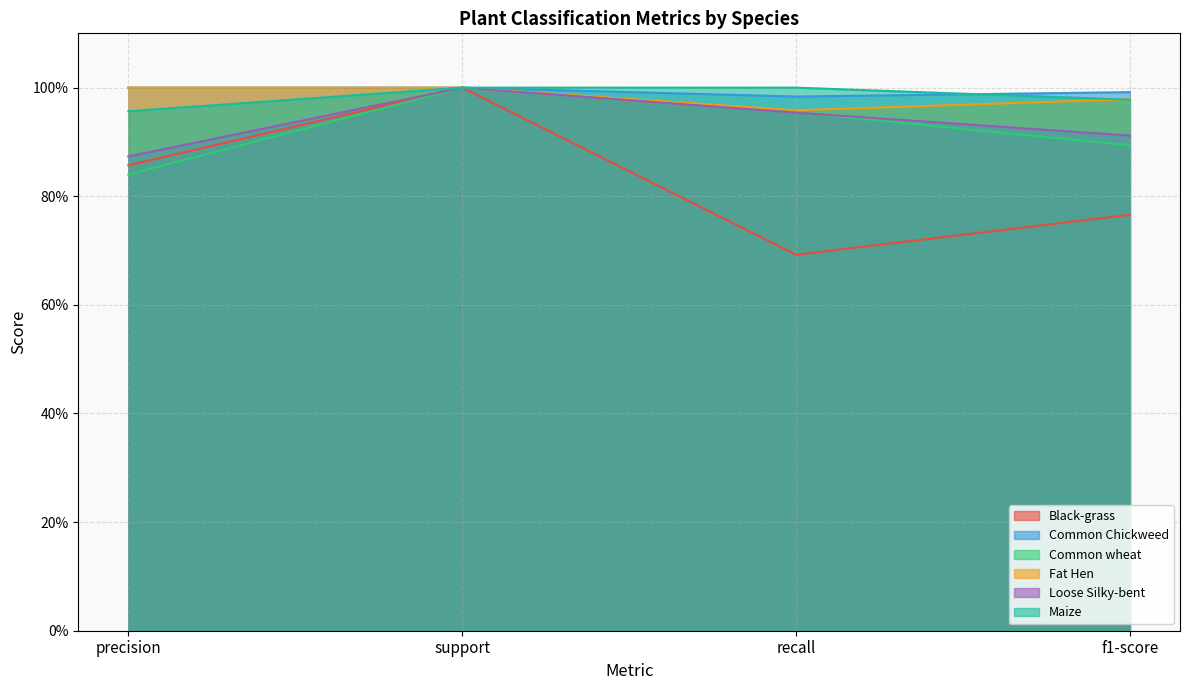

What are all the series names shown in the legend?

Black-grass, Common Chickweed, Common wheat, Fat Hen, Loose Silky-bent, Maize